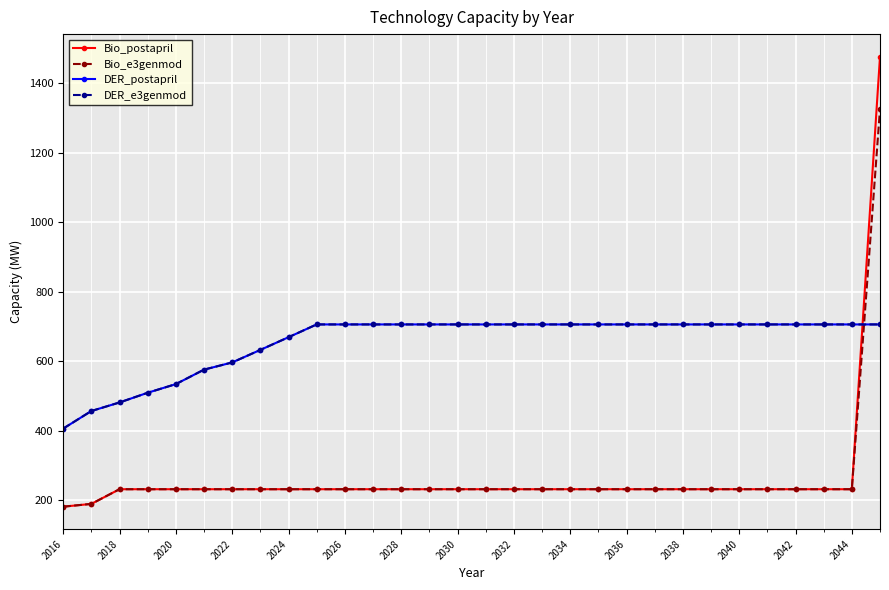

Is this an area chart (filled region under the line)?

No